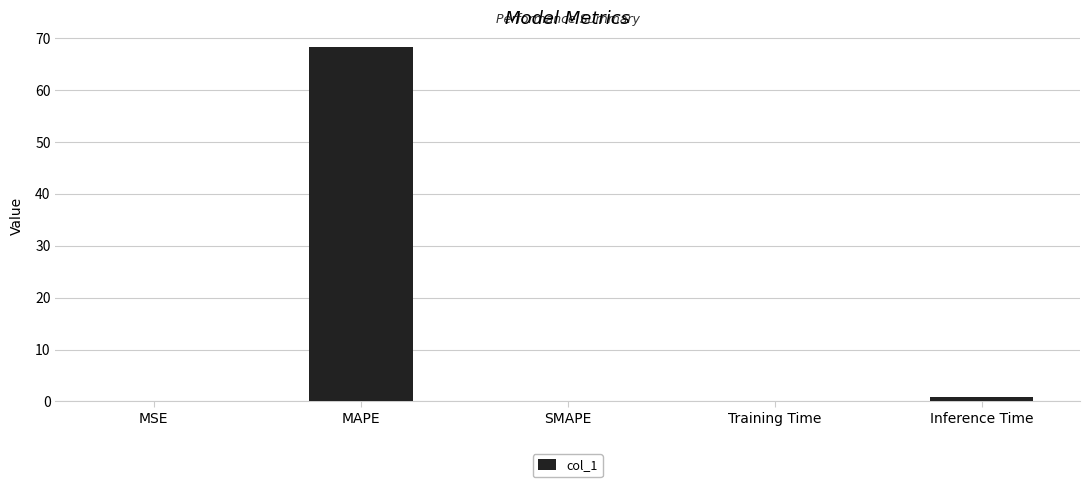

What is the maximum value shown in the chart?

68.3